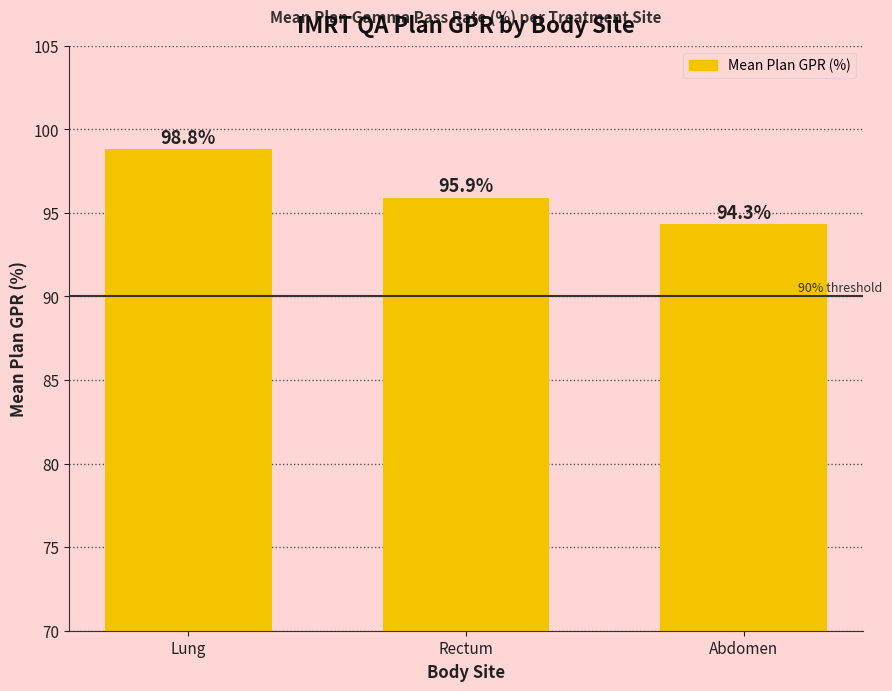

The chart shows a value of 167.2 at Lung. True or false?

False